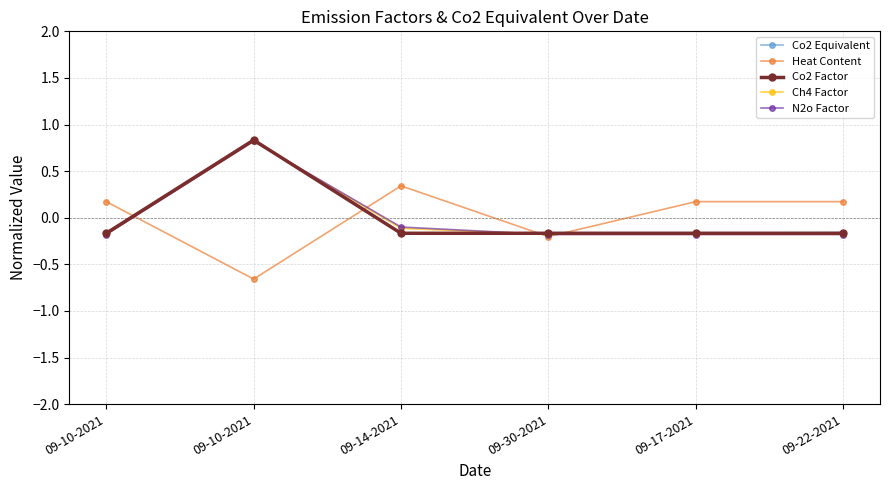

Reading left to right, transcribe all the data shown in this chart.

Co2 Equivalent: 09-10-2021=-0.2	09-10-2021=0.8	09-14-2021=-0.2	09-30-2021=-0.2	09-17-2021=-0.2	09-22-2021=-0.2
Heat Content: 09-10-2021=0.2	09-10-2021=-0.7	09-14-2021=0.3	09-30-2021=-0.2	09-17-2021=0.2	09-22-2021=0.2
Co2 Factor: 09-10-2021=-0.2	09-10-2021=0.8	09-14-2021=-0.2	09-30-2021=-0.2	09-17-2021=-0.2	09-22-2021=-0.2
Ch4 Factor: 09-10-2021=-0.2	09-10-2021=0.8	09-14-2021=-0.1	09-30-2021=-0.2	09-17-2021=-0.2	09-22-2021=-0.2
N2o Factor: 09-10-2021=-0.2	09-10-2021=0.8	09-14-2021=-0.1	09-30-2021=-0.2	09-17-2021=-0.2	09-22-2021=-0.2